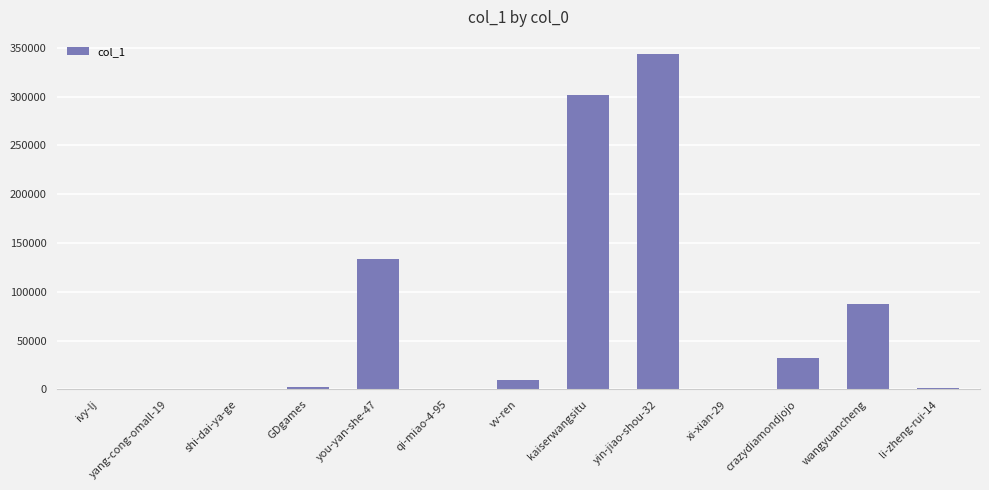

Where is the data nearest to the value 171983?

you-yan-she-47